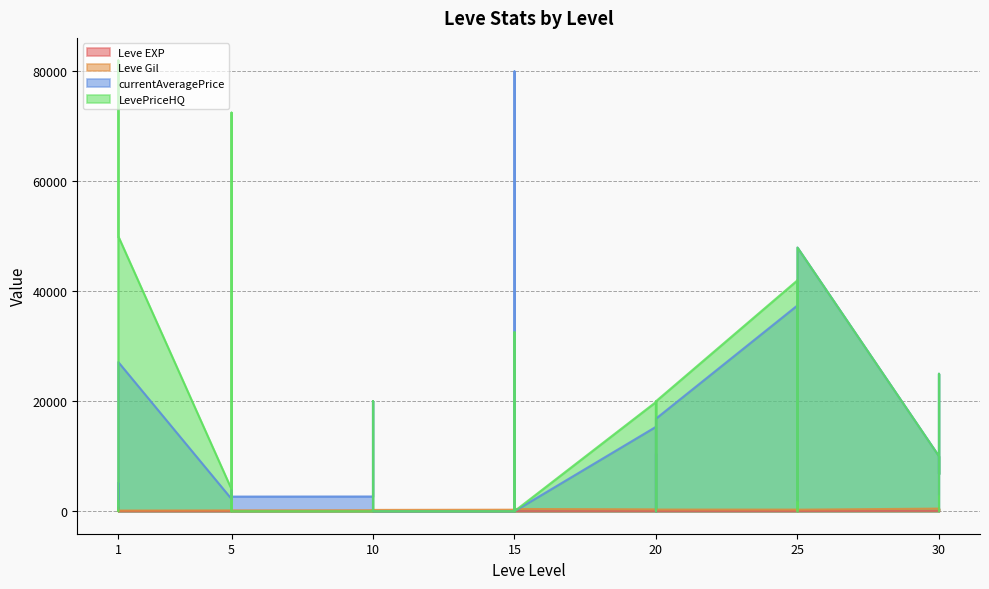

Which has a higher value, 1 or 5?

1